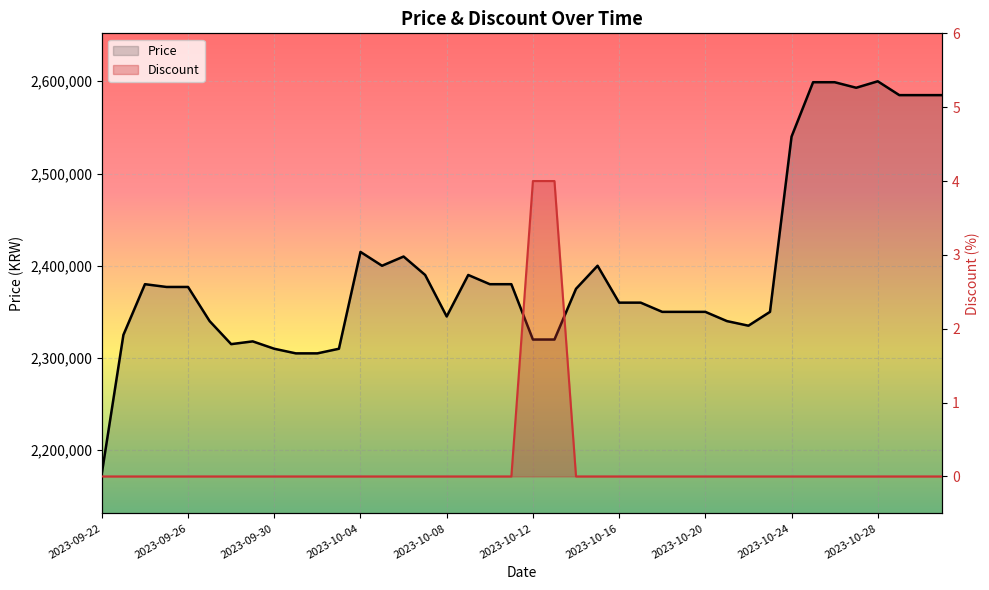

True or false: Discount and Price cross at least once.

False